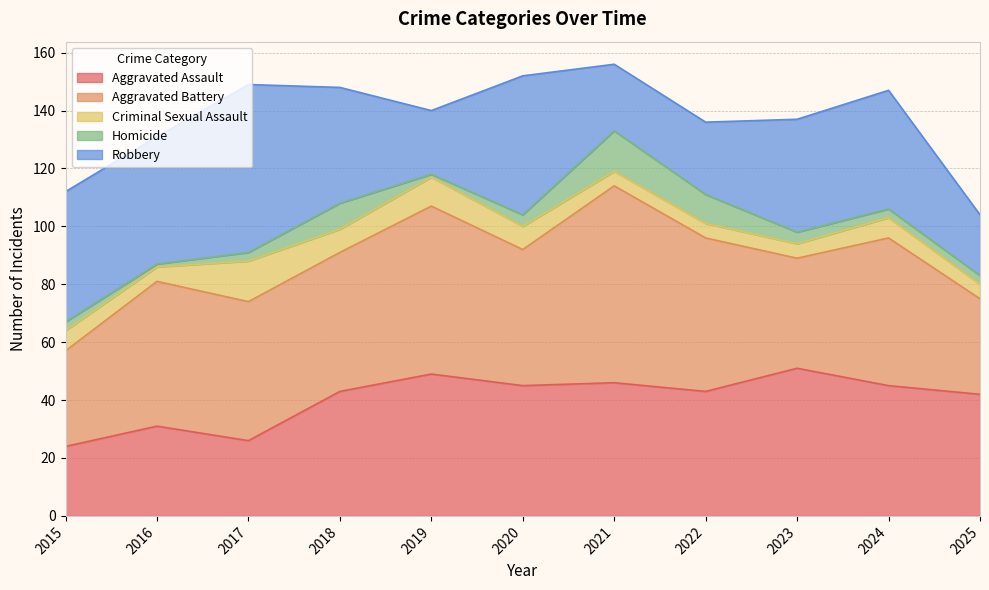

At which label does Criminal Sexual Assault reach its peak?

2017